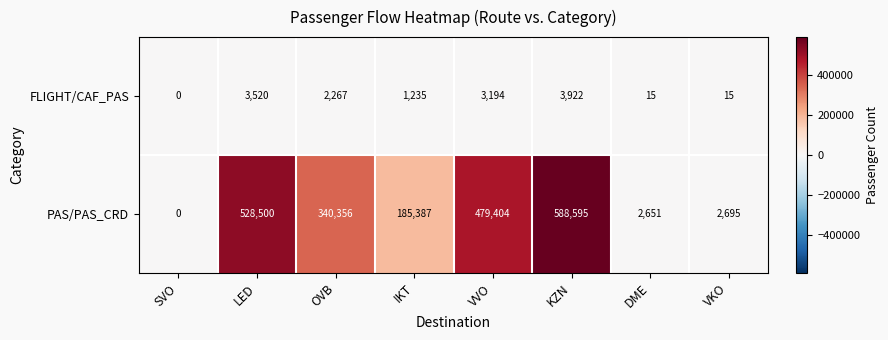

The FLIGHT/CAF_PAS series shows 6012 at KZN. True or false?

False